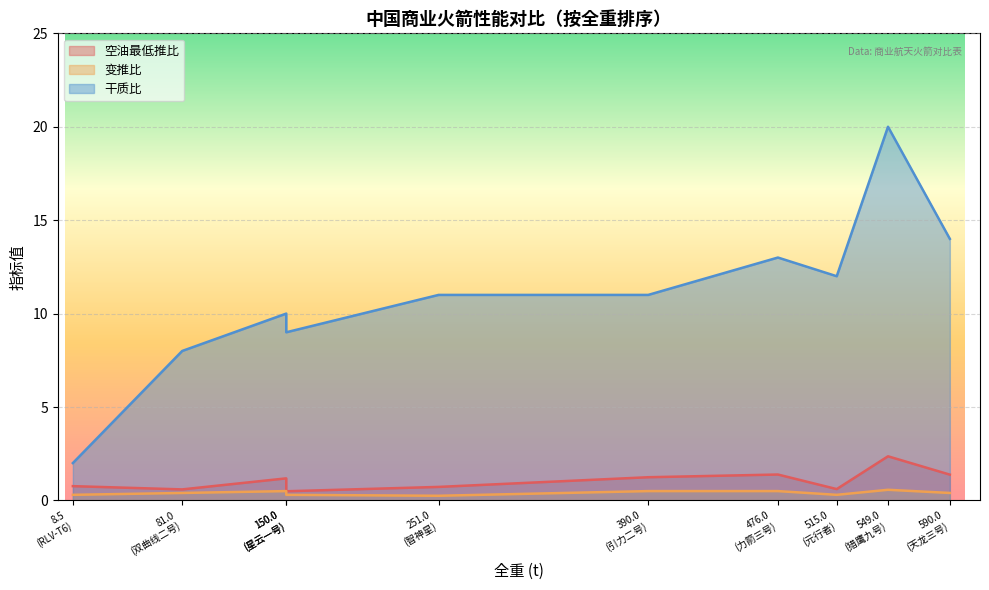

Which series changed the most between 猎鹰九号 and 元行者?

干质比